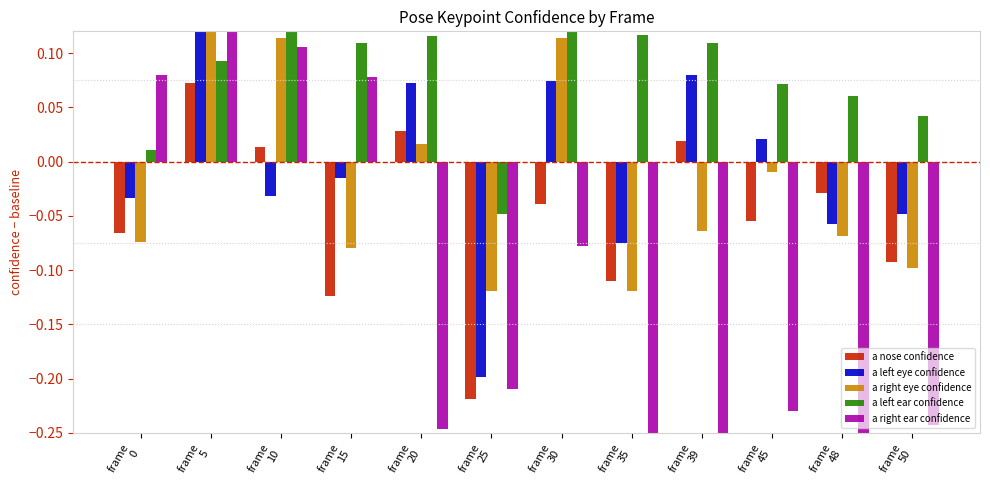

Which series has the widest spread of values?

a right ear confidence